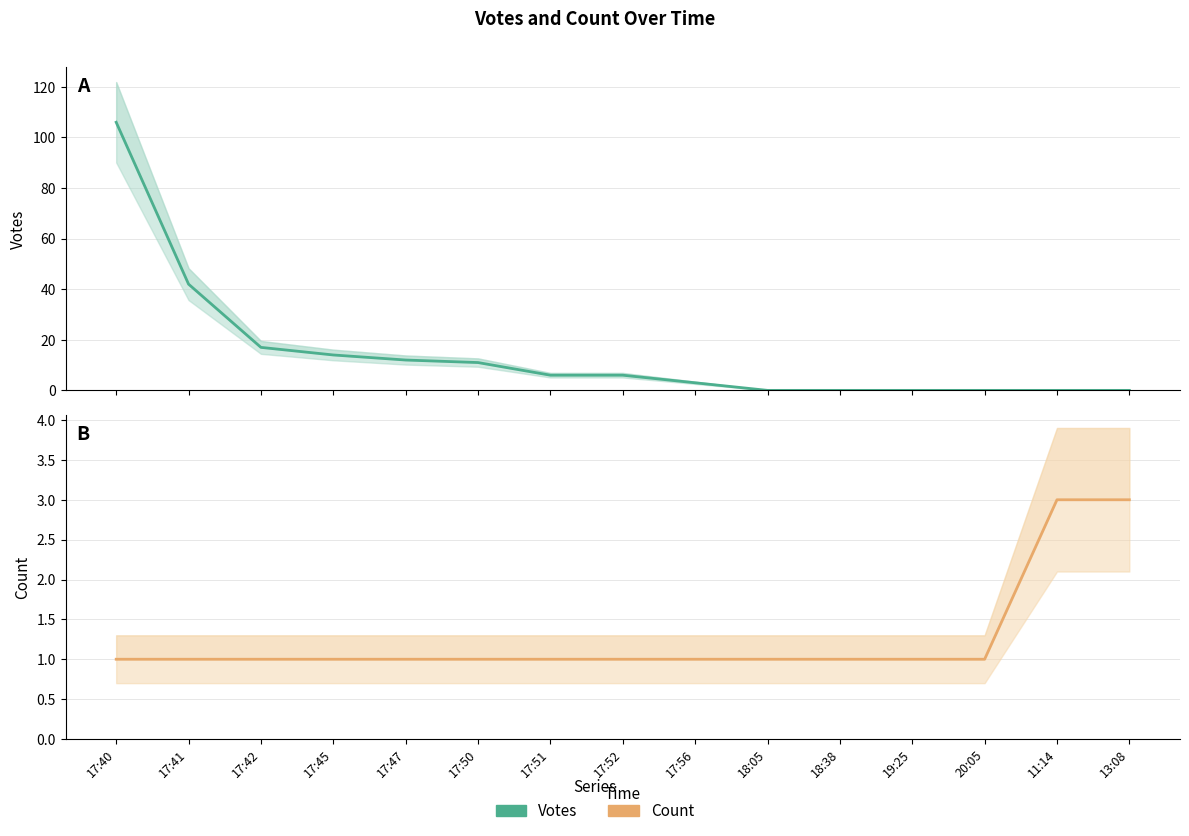

The Count series shows 2 at 17:51. True or false?

False